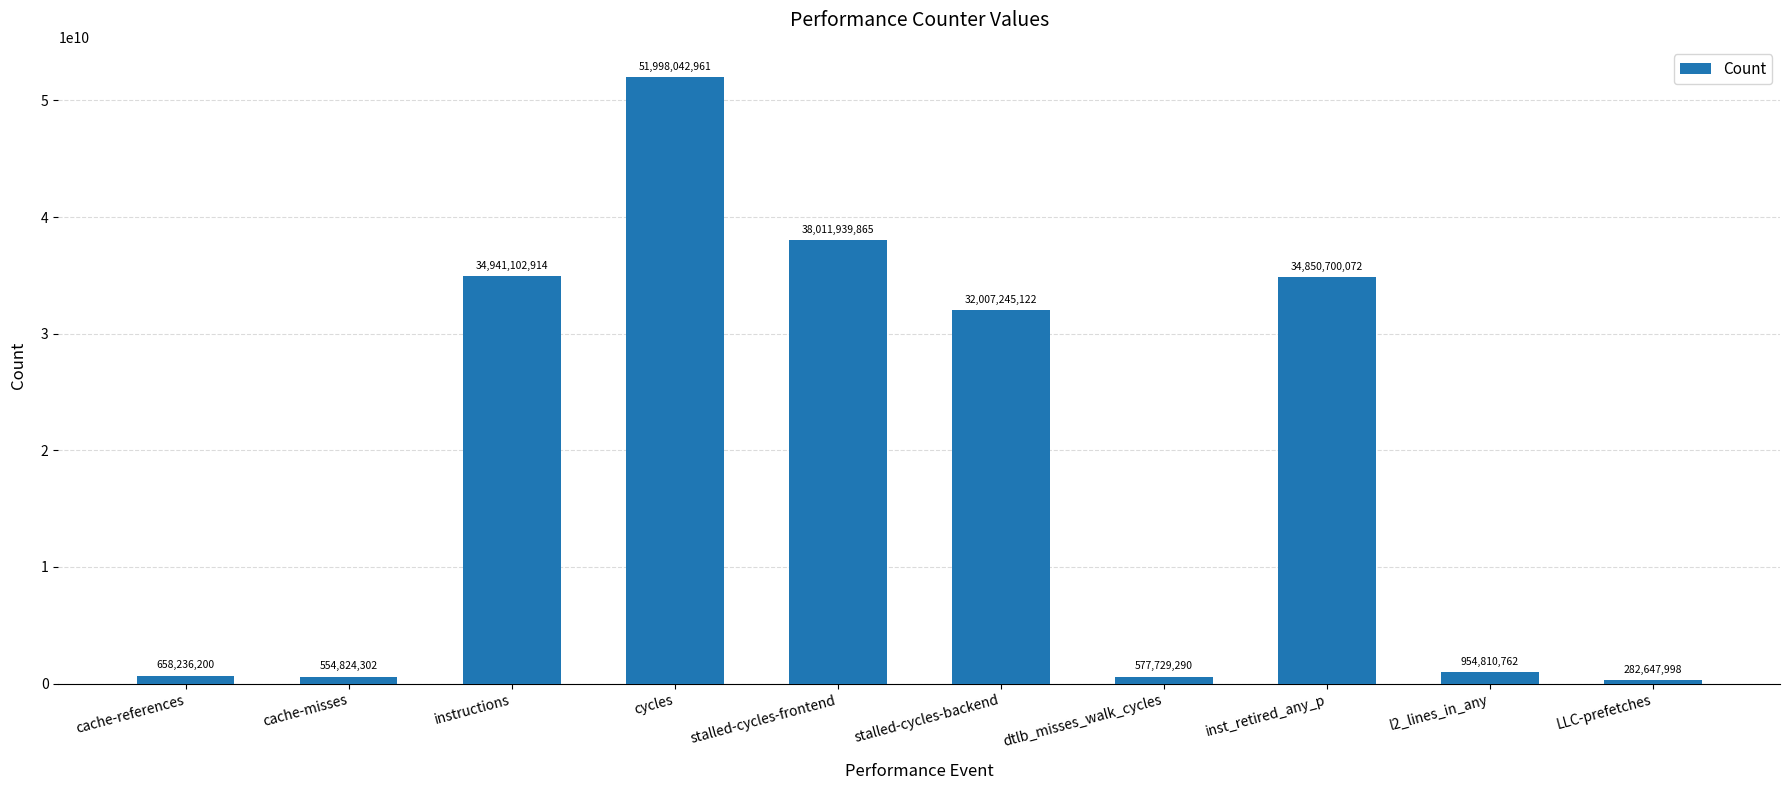

What position from the left is dtlb_misses_walk_cycles?

7